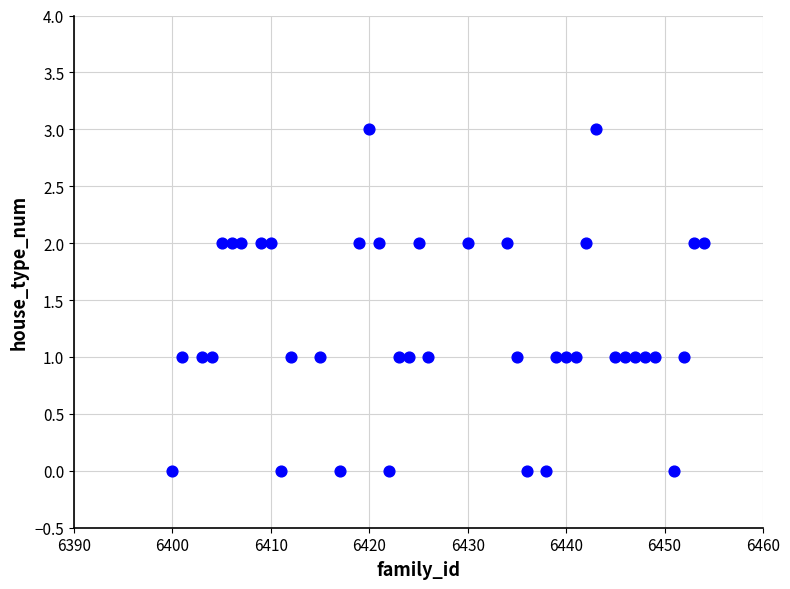

What is the range of Y values (max minus min)?

3